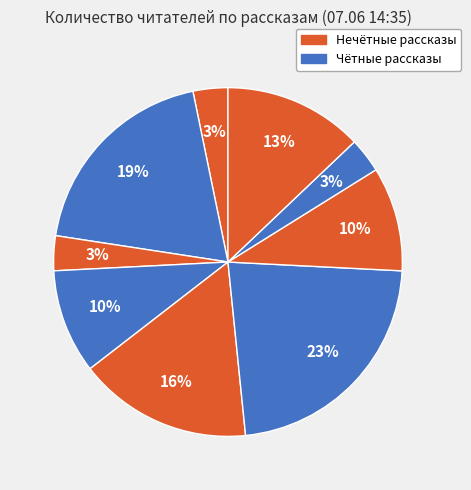

How many slices are in this pie chart?

9